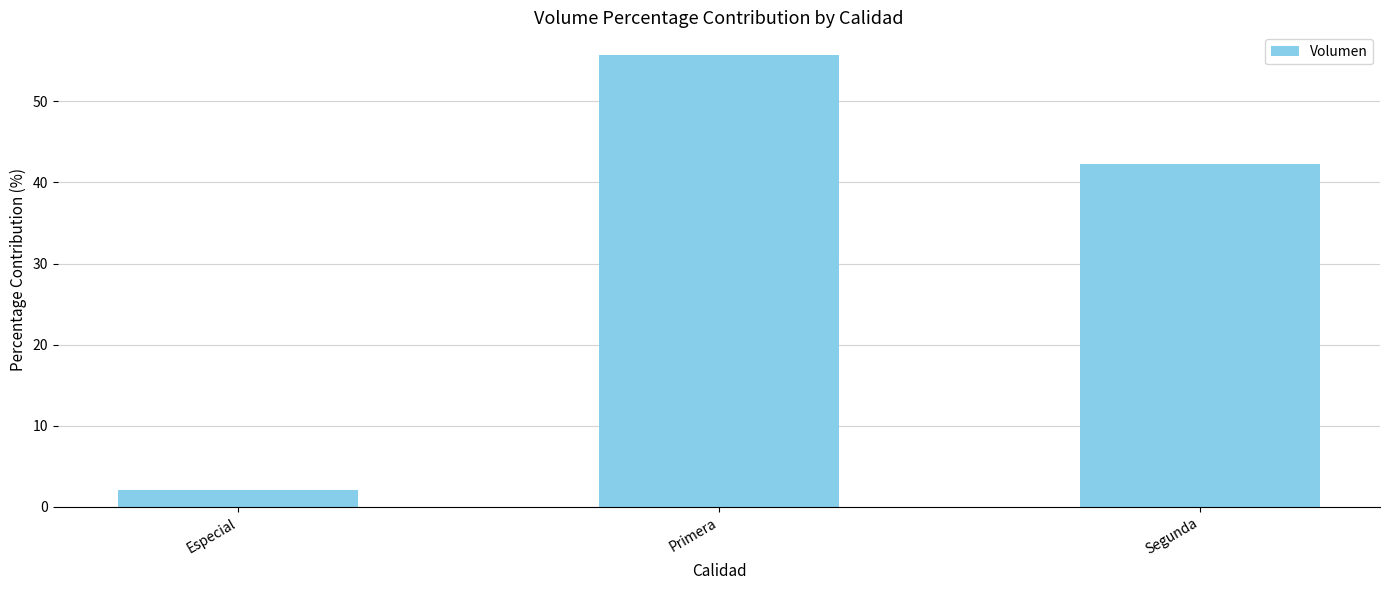

What is the change in value from Especial to Primera?

+53.7